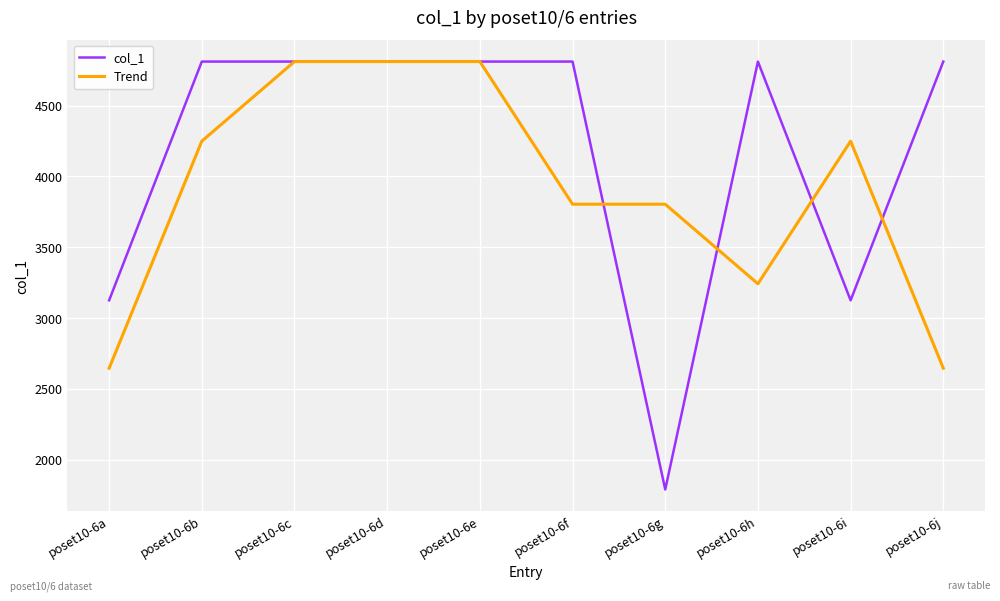

At which label does col_1 first exceed 4811?

poset10-6b